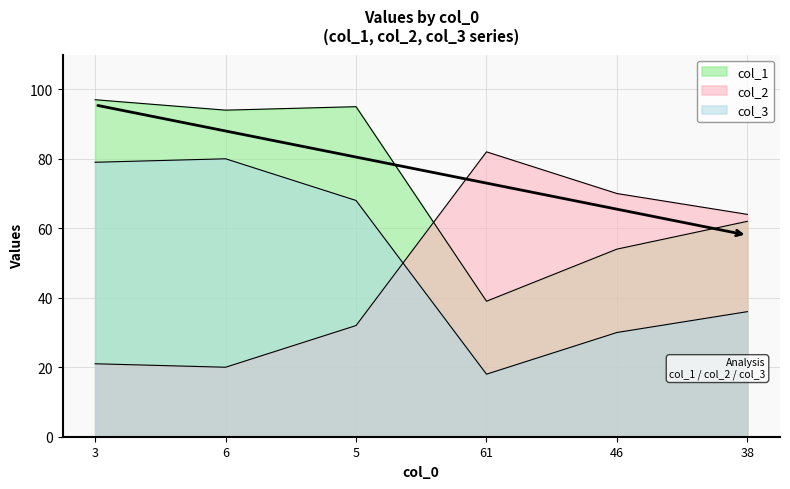

Reading left to right, extract all data points from this chart.

col_1: 3=97	6=94	5=95	61=39	46=54	38=62
col_2: 3=21	6=20	5=32	61=82	46=70	38=64
col_3: 3=79	6=80	5=68	61=18	46=30	38=36